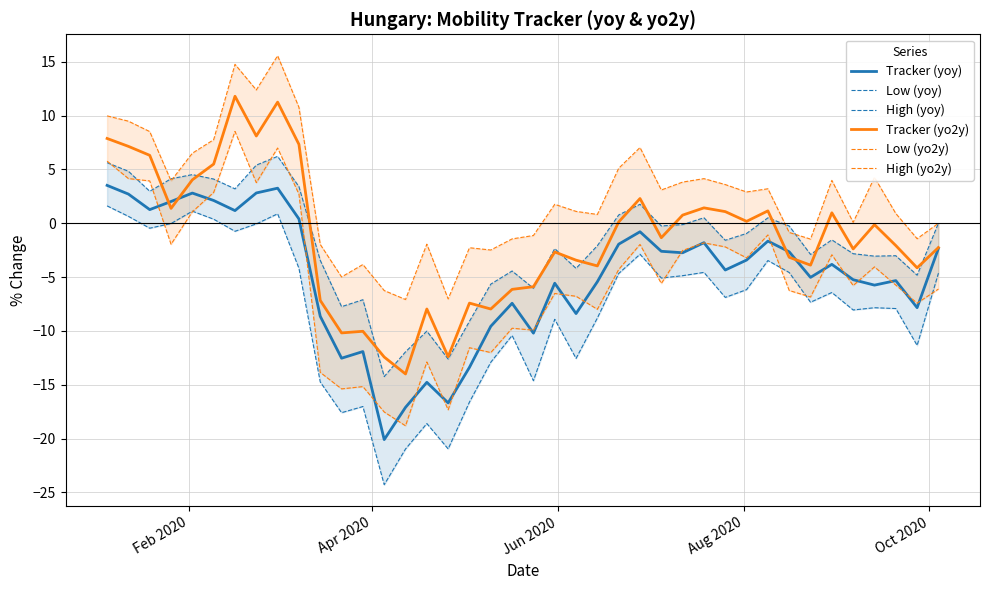

What is the minimum value for Tracker (yo2y)?

-14.0